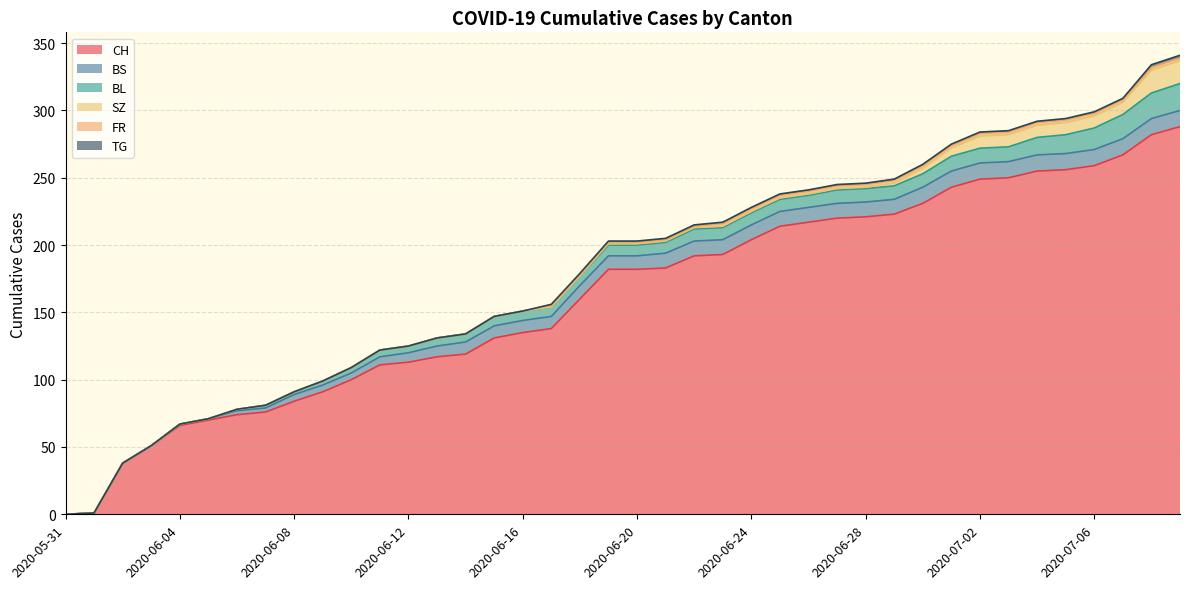

What is the total value across all series at 2020-06-04?

67